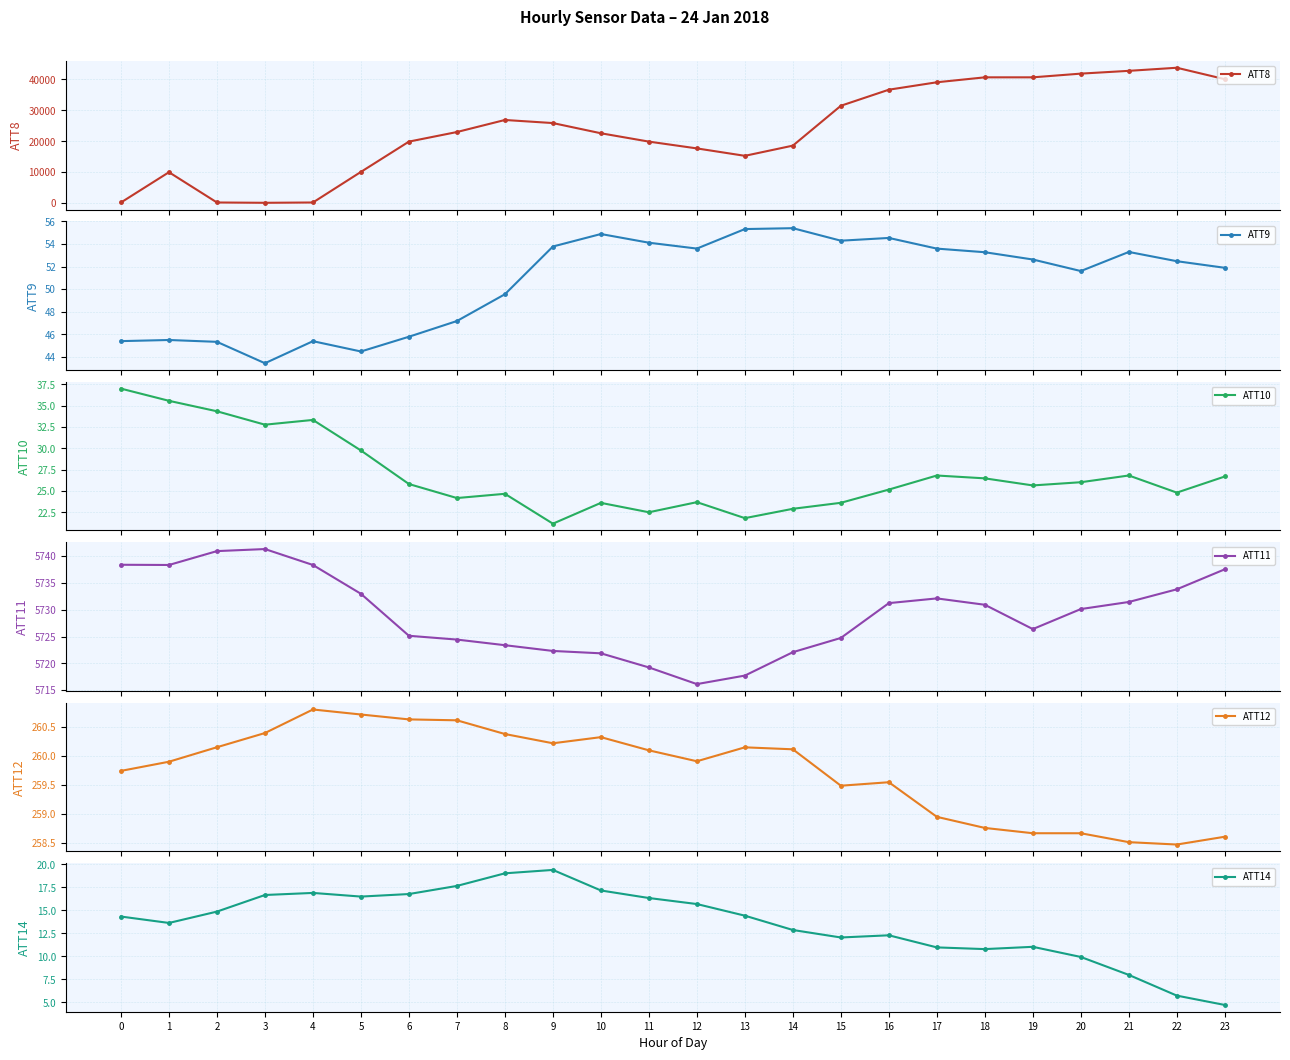

Rank the categories by ATT12 value from lowest to highest.

22, 21, 23, 20, 19, 18, 17, 15, 16, 0, 1, 12, 11, 14, 13, 2, 9, 10, 8, 3, 7, 6, 5, 4